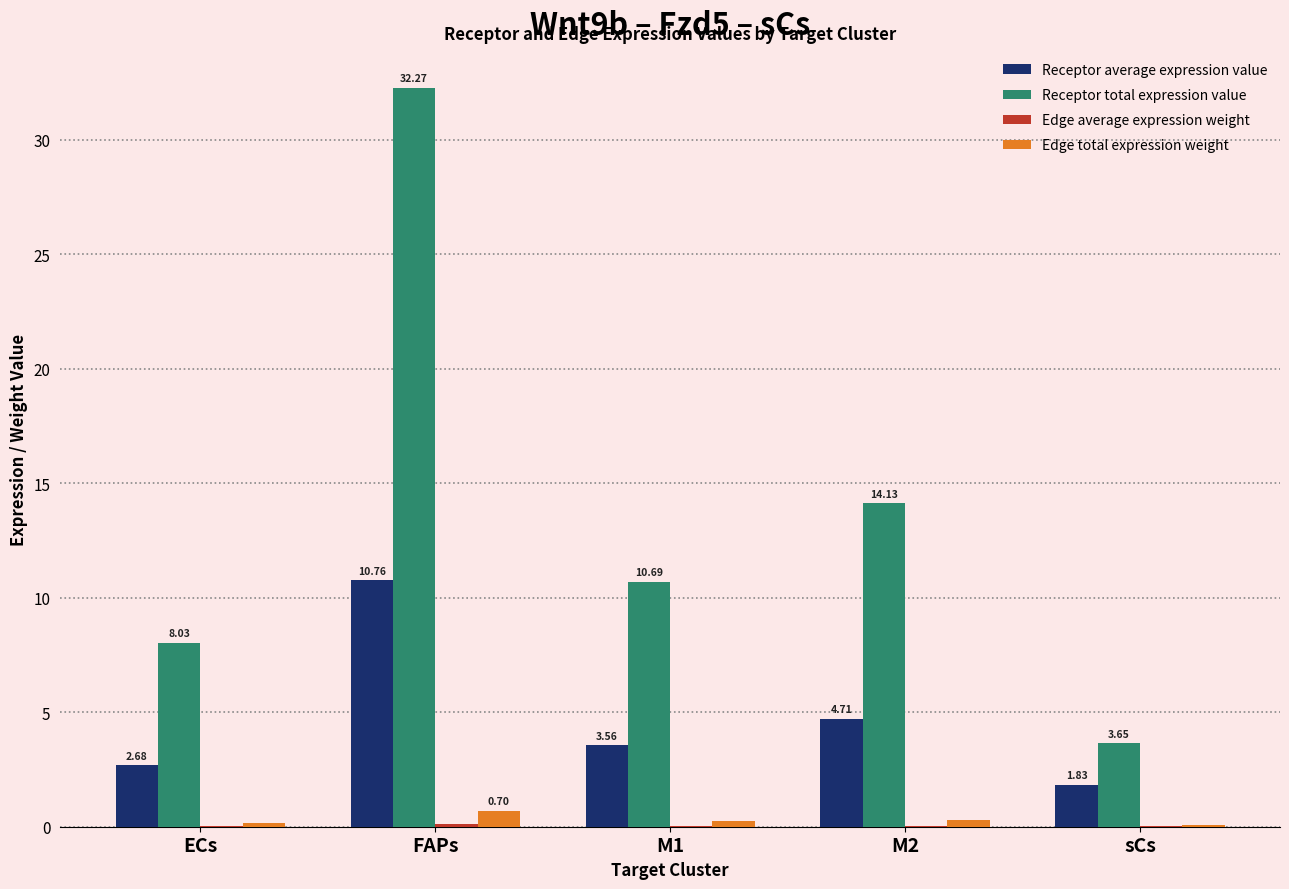

What is the total value across all series at sCs?

5.6